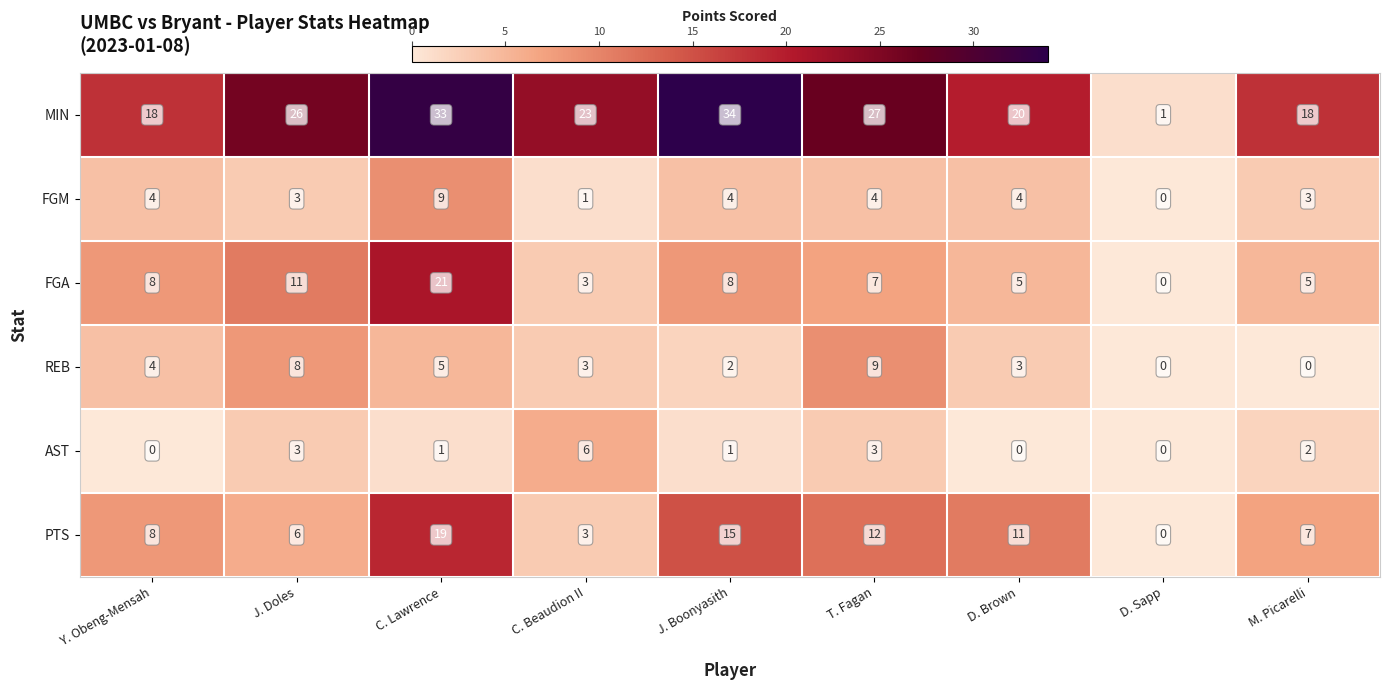

What is the total value across all series at T. Fagan?

62